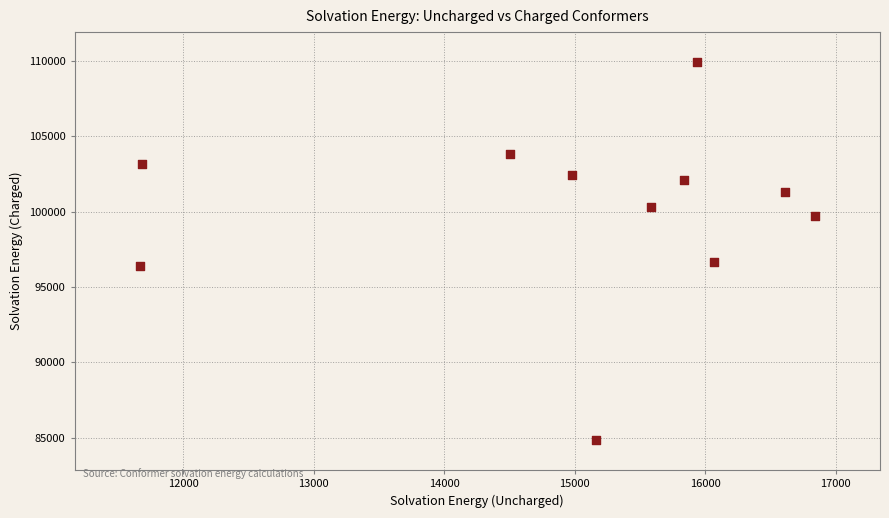

What is the range of X values (max minus min)?

5172.9